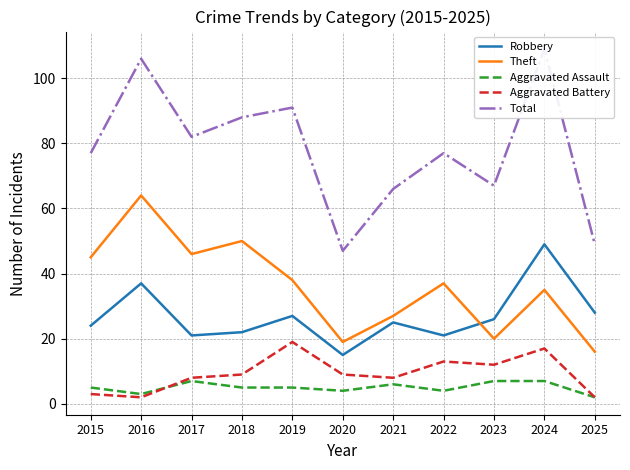

How many values in the Aggravated Assault series are below 5?

4